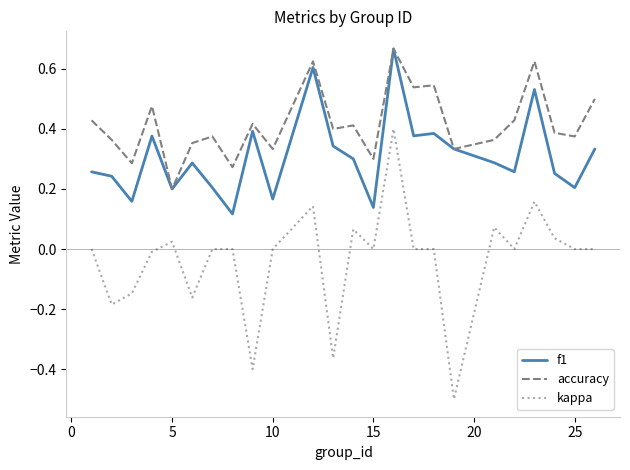

Which series has the widest spread of values?

kappa